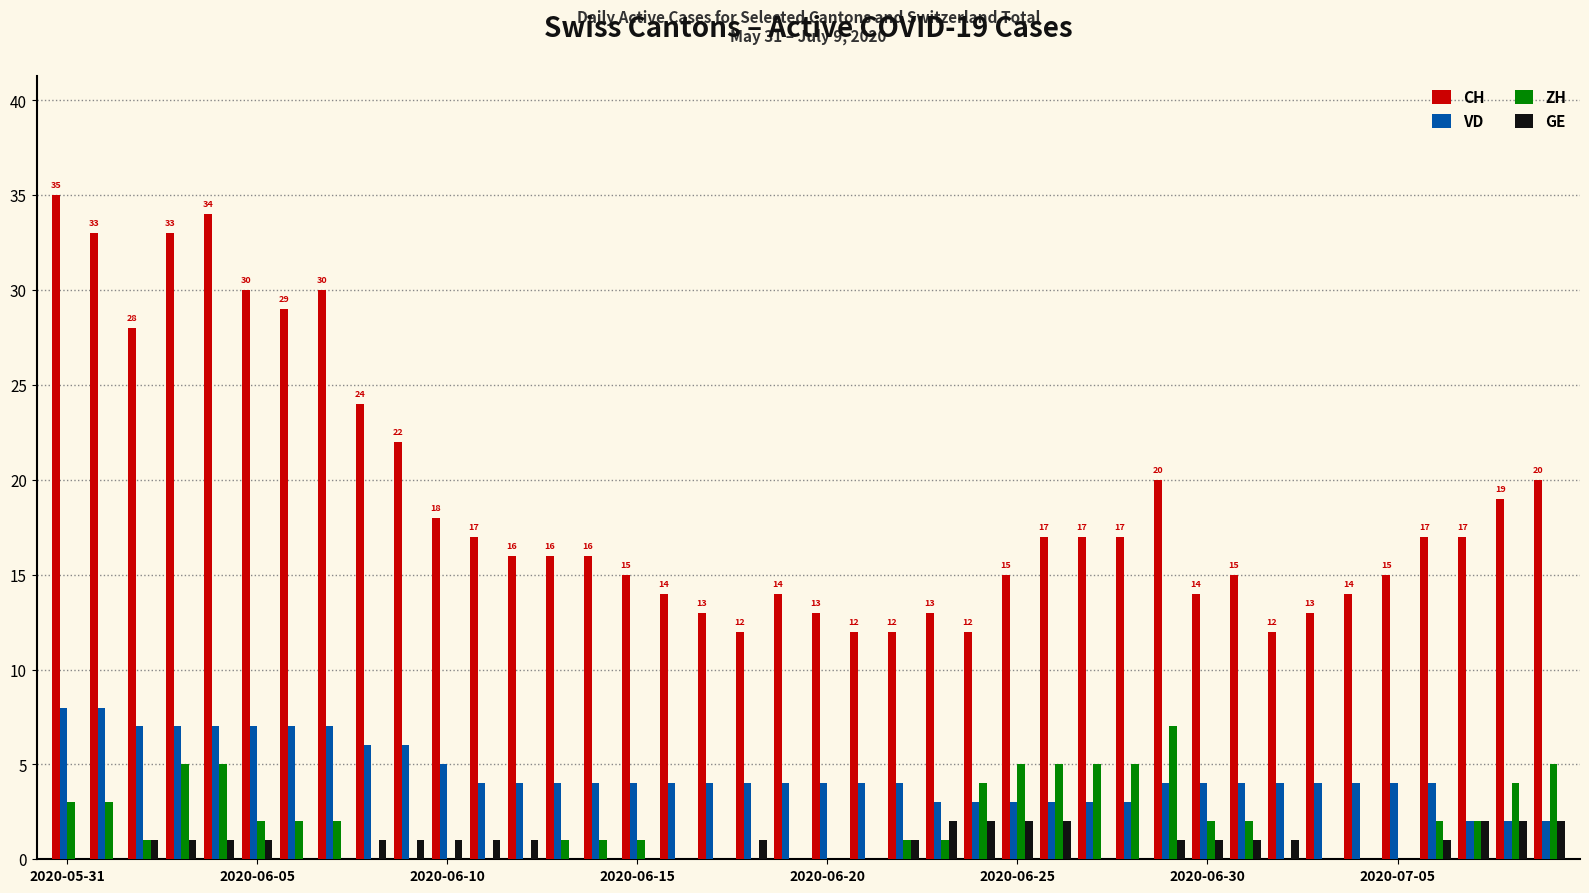

What are all the series names shown in the legend?

CH, VD, ZH, GE